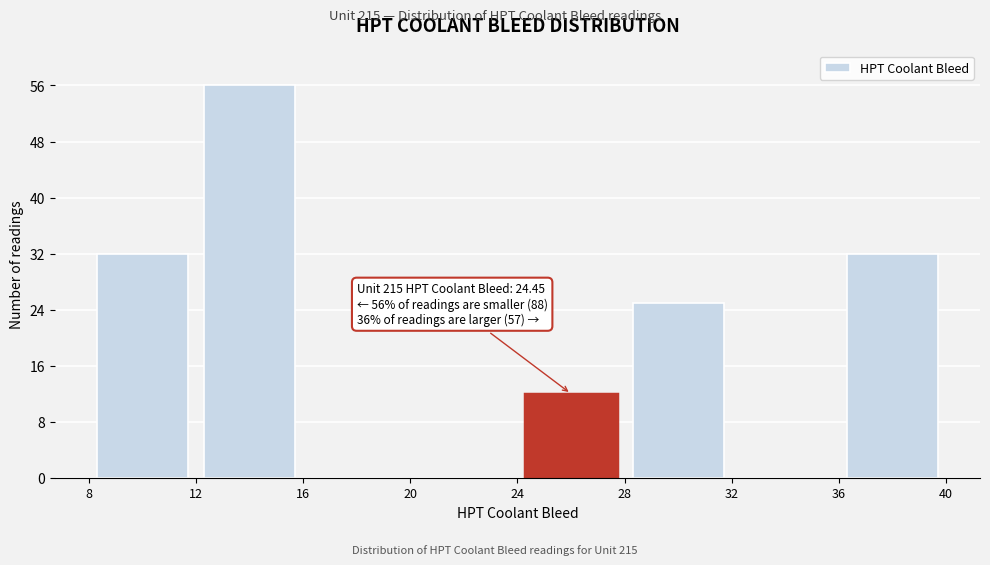

Which range on the x-axis has the tallest bar?

12 to 16